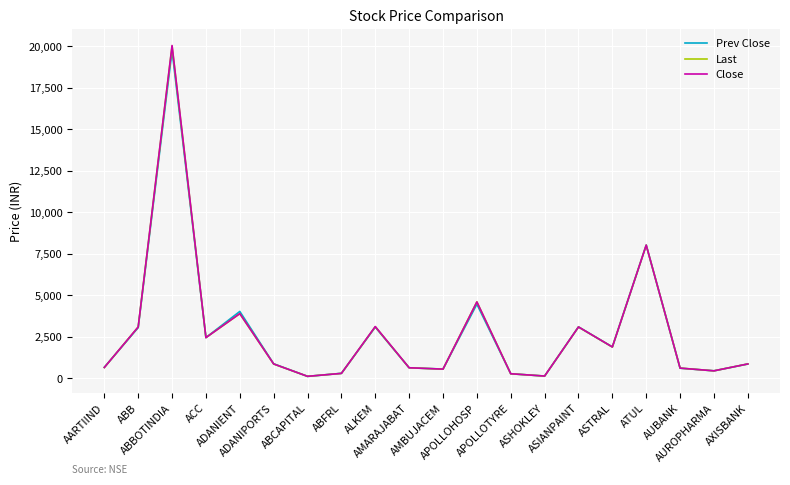

Rank the series by their average value, from highest to lowest.

Close, Last, Prev Close